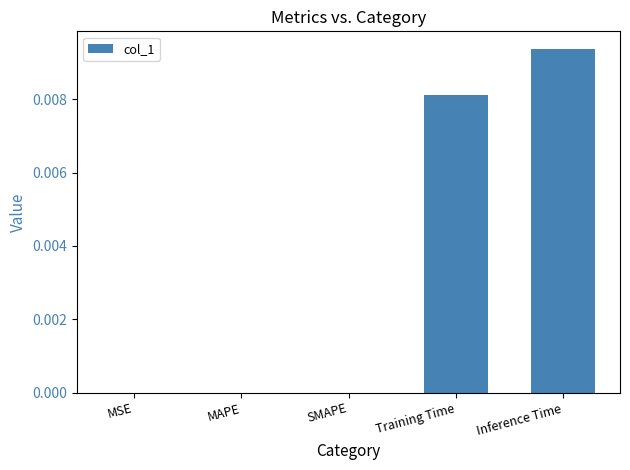

Are the bars horizontal?

No